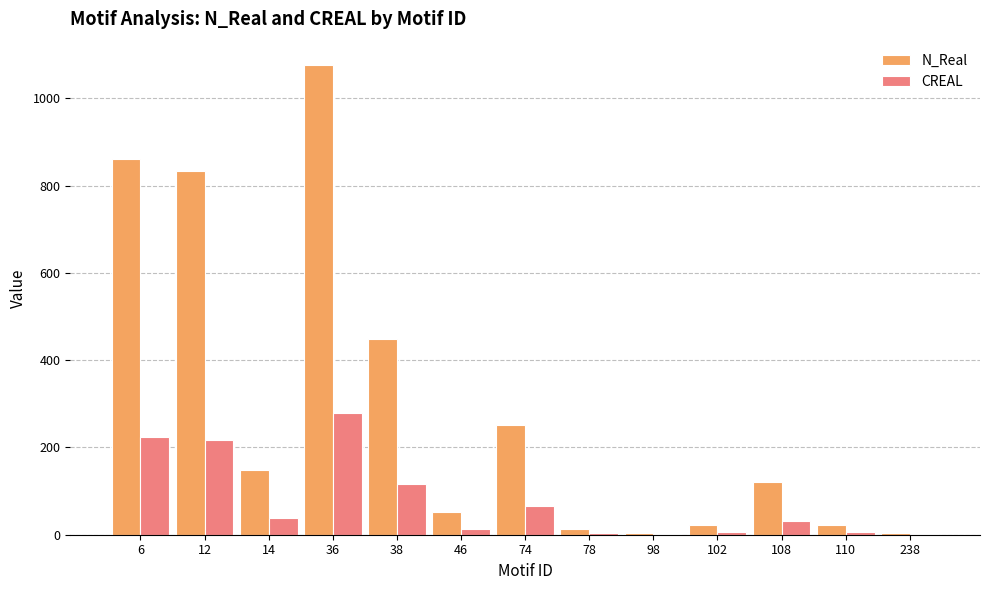

How many data points does each series have?

13